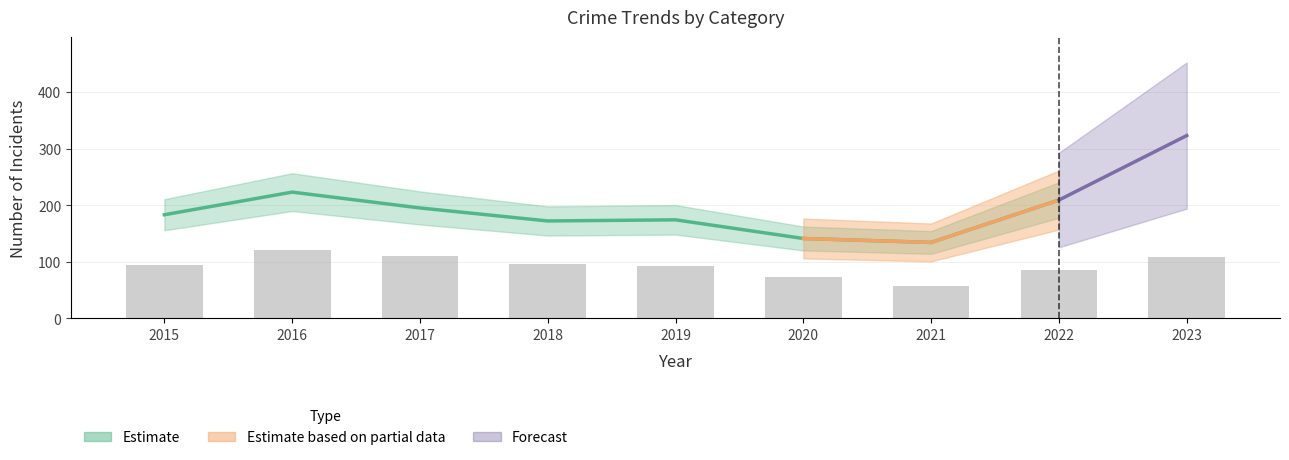

The chart shows a value of 146 at 2019. True or false?

False